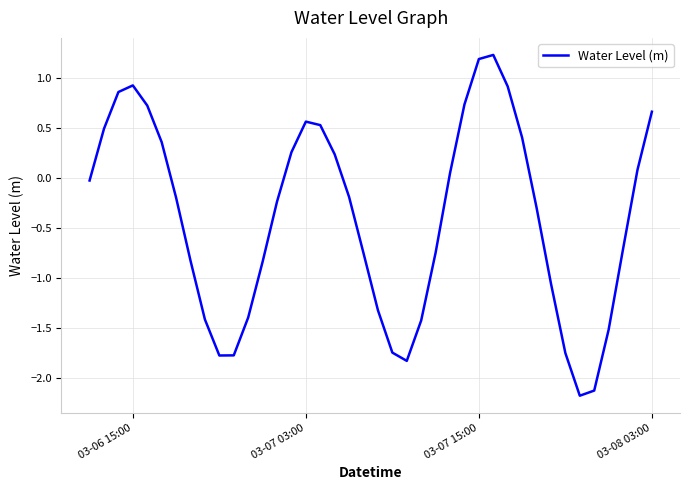

What is the minimum value shown in the chart?

-2.2